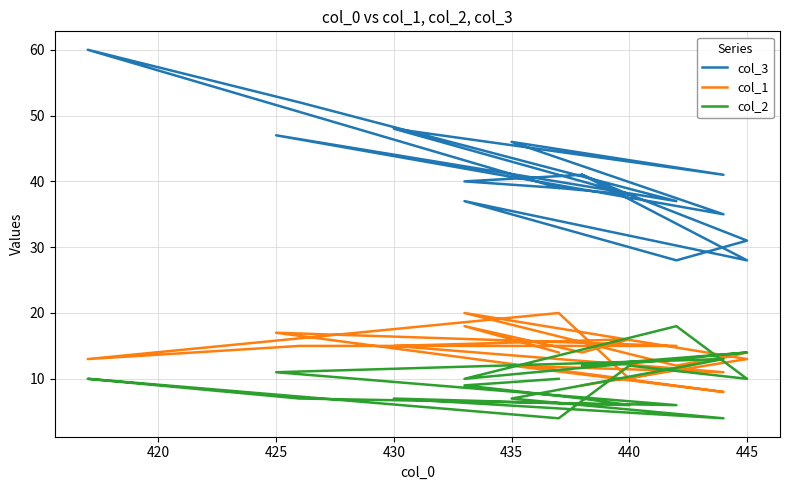

Reading left to right, extract all data points from this chart.

col_3: 41	28	37	28	31	38	39	60	52	37	47	35	46	41	48	38	41	40	39
col_1: 9	13	20	12	14	10	20	13	15	15	17	8	12	11	15	16	14	18	14
col_2: 12	14	10	18	10	12	4	10	7	6	11	13	7	4	7	6	7	9	10